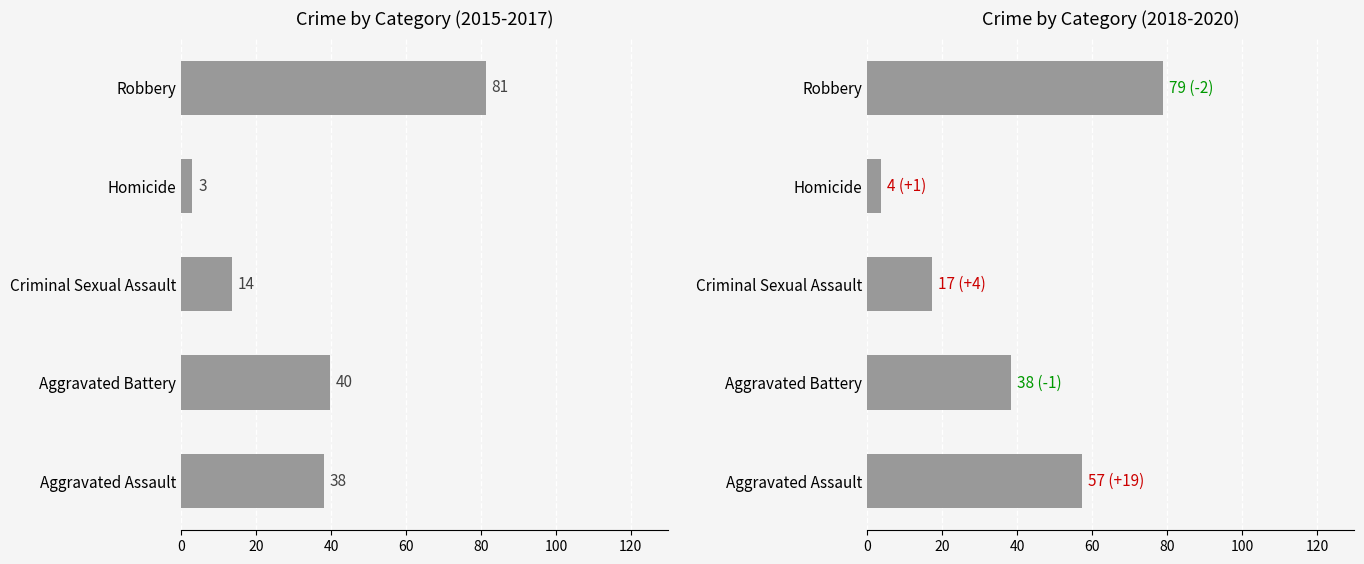

What is the difference between the second highest and minimum values in the 2015-2017 avg series?

36.7